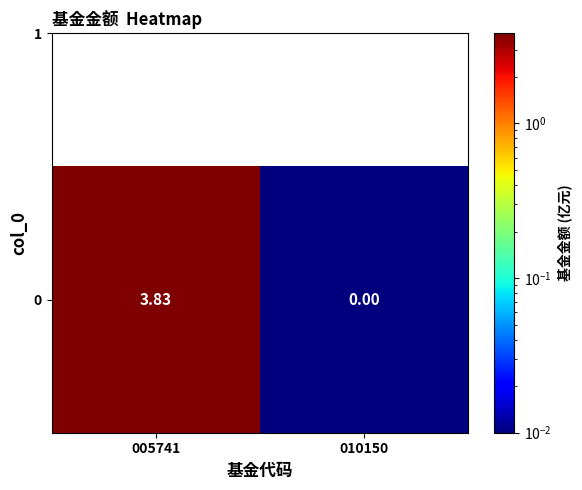

Reading left to right, what are all the values shown in this chart?

005741=3.8	010150=0.0